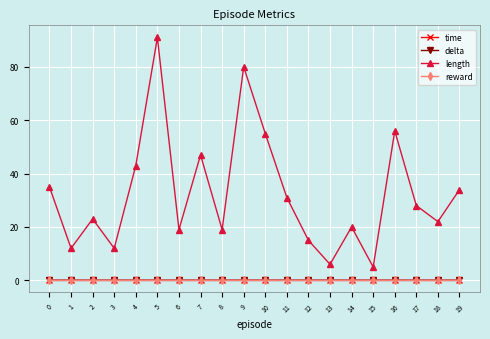

Count the number of categories in the chart.

20